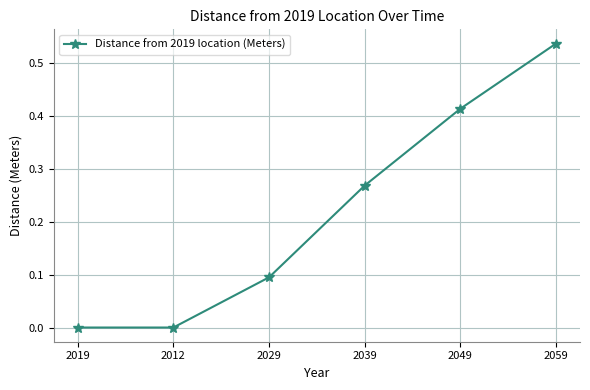

What is the change in value from 2019 to 2039?

+0.3